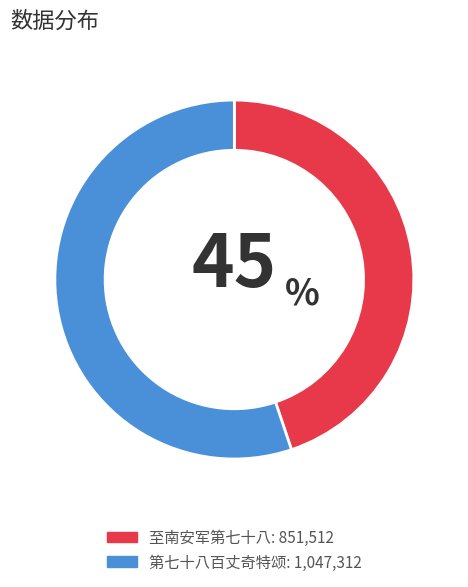

Which category has the biggest portion of the pie?

第七十八百丈奇特颂